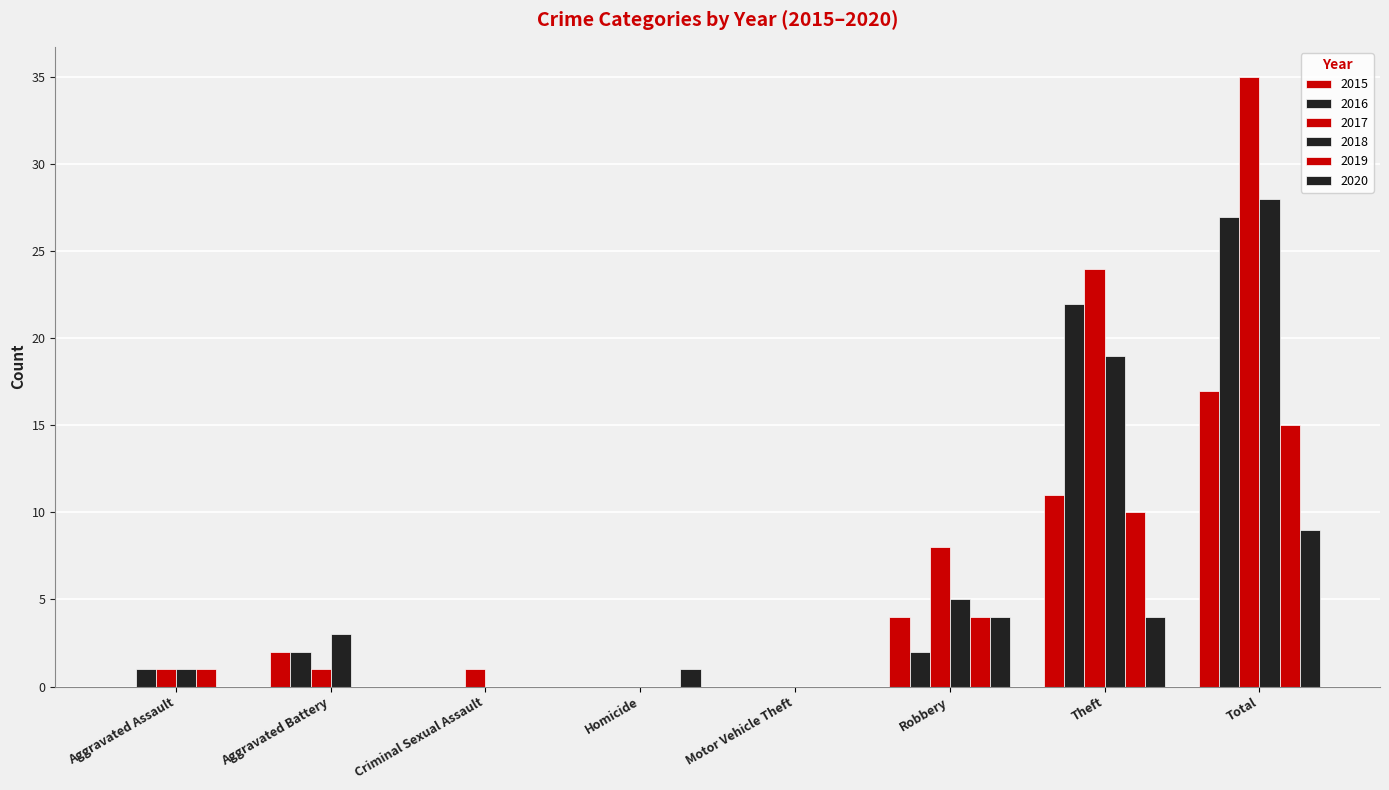

How many groups of bars are there?

8